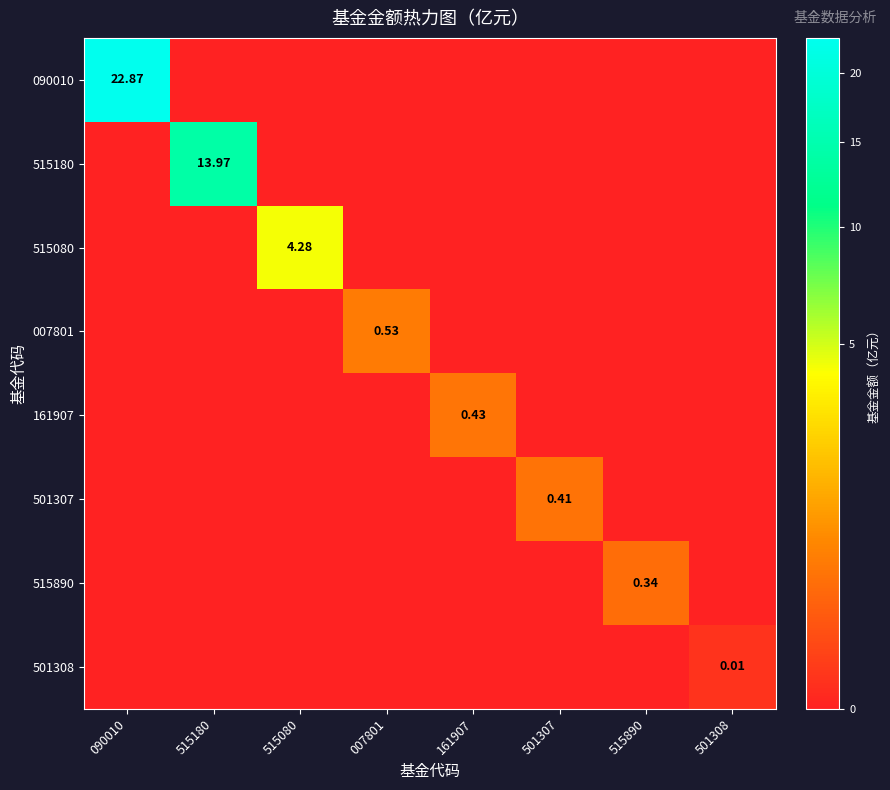

The value of 007801 at 515080 is 0.0. True or false?

True